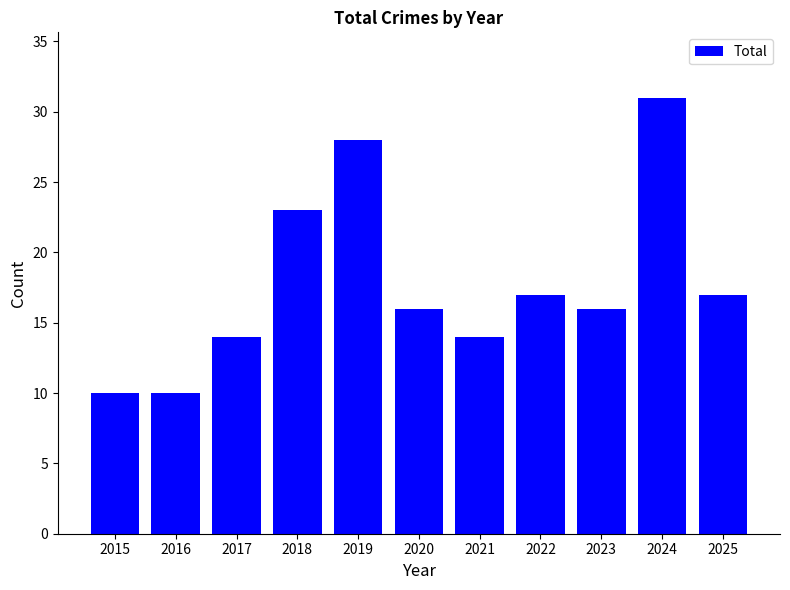

Reading right to left, extract all data points from this chart.

2025=17	2024=31	2023=16	2022=17	2021=14	2020=16	2019=28	2018=23	2017=14	2016=10	2015=10